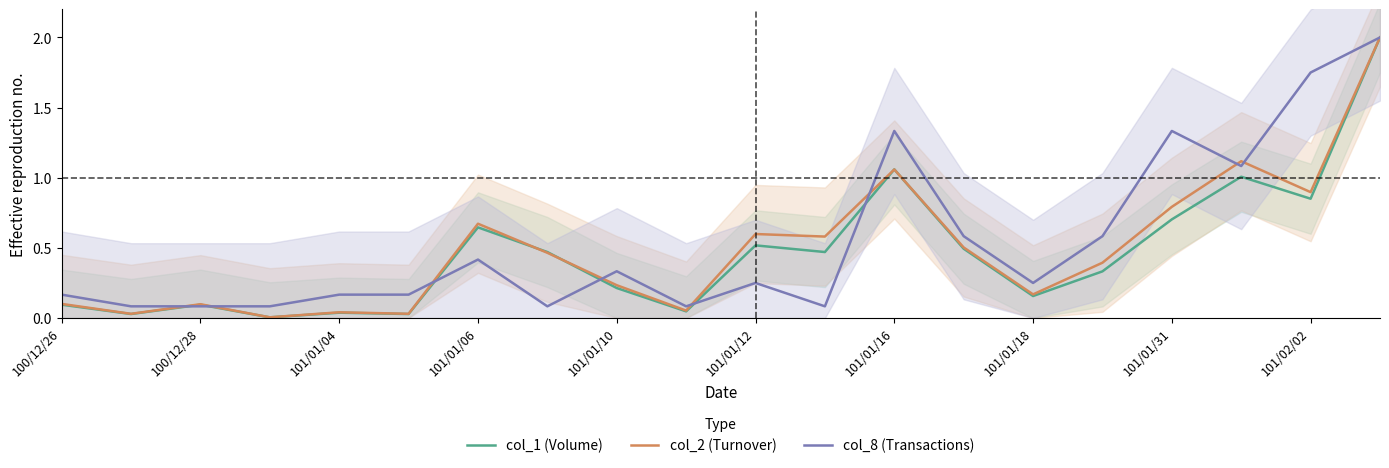

Does the chart display data point markers on the line(s)?

No